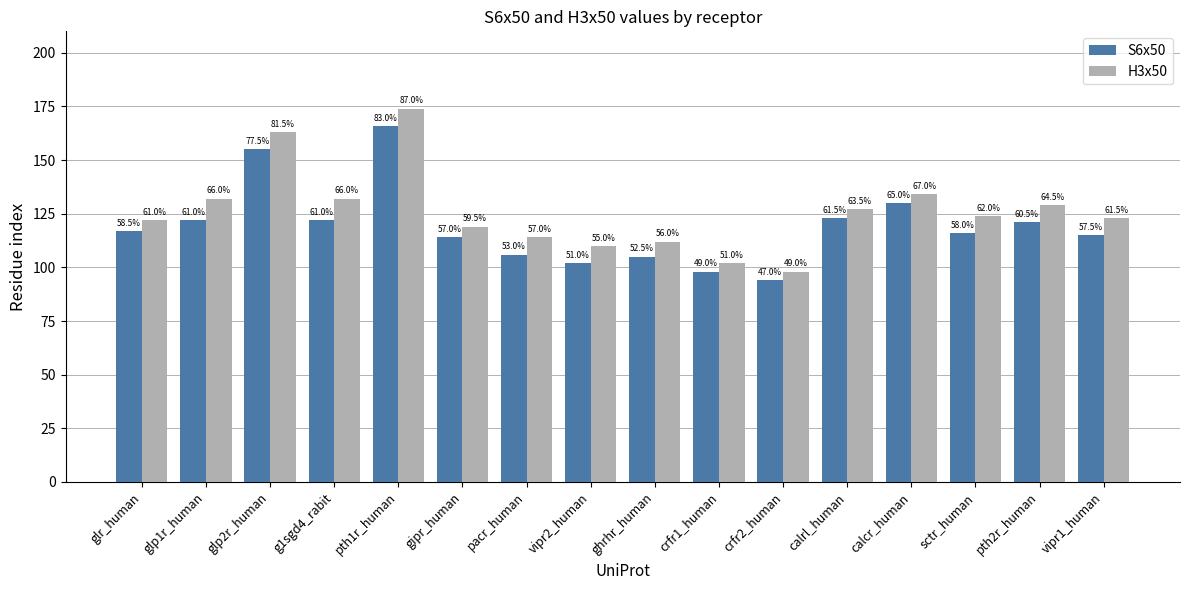

How many bars are there in total?

32